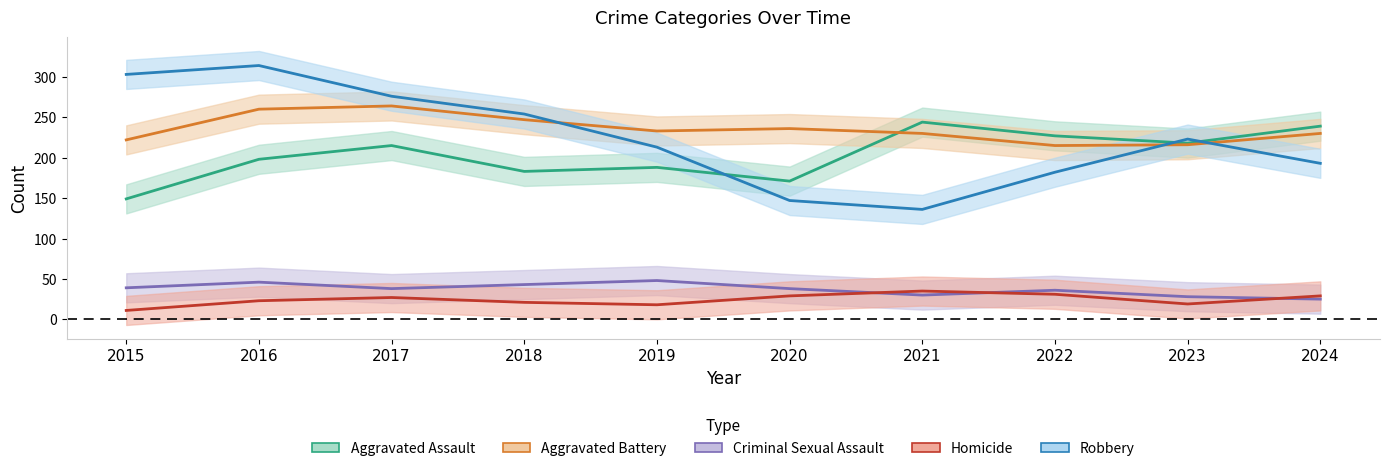

The value of Aggravated Battery at 2020 is 143. True or false?

False